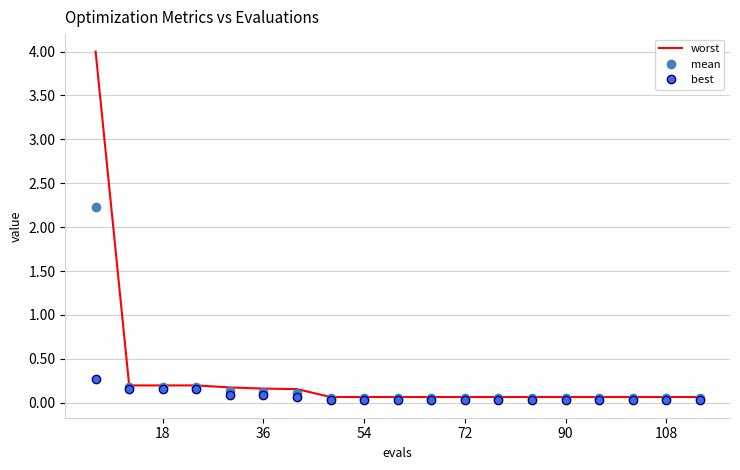

List the series in order of their peak value, lowest first.

best, mean, worst